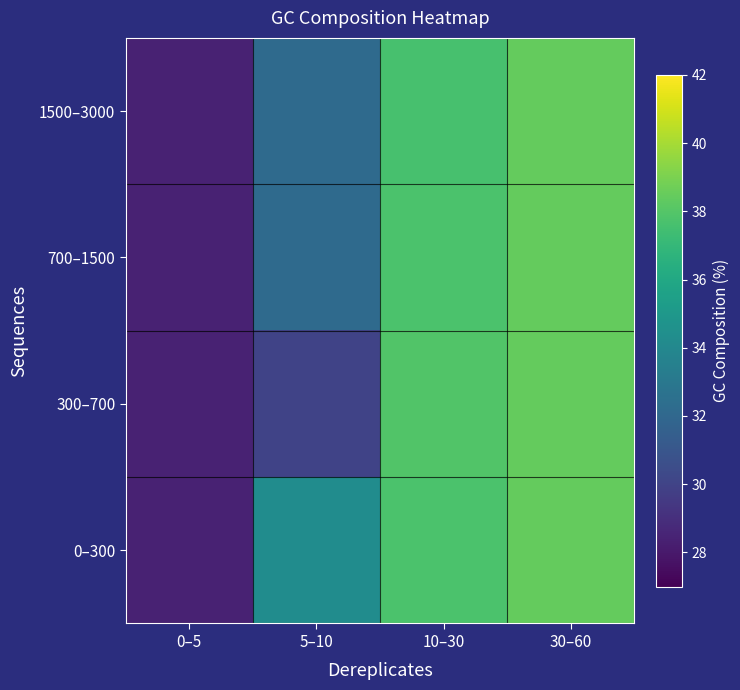

What is the maximum value shown in the chart?

38.5